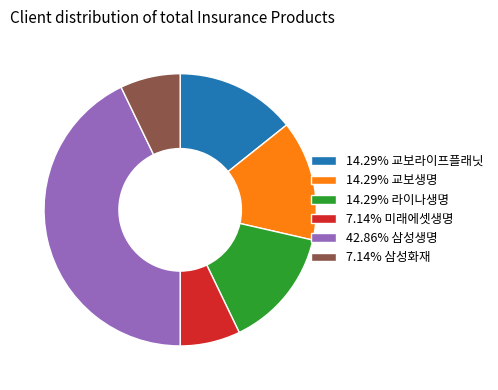

What is the ratio of the value at 7.14% 삼성화재 to the value at 7.14% 미래에셋생명?

1.0